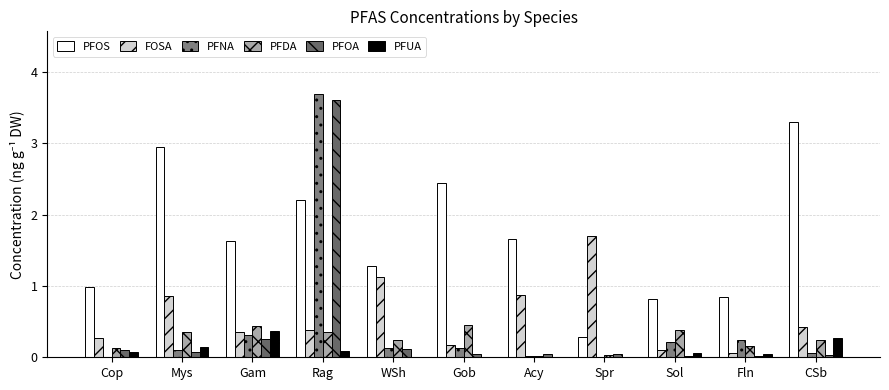

What is the difference between the second highest and second lowest values in the PFUA series?

0.3